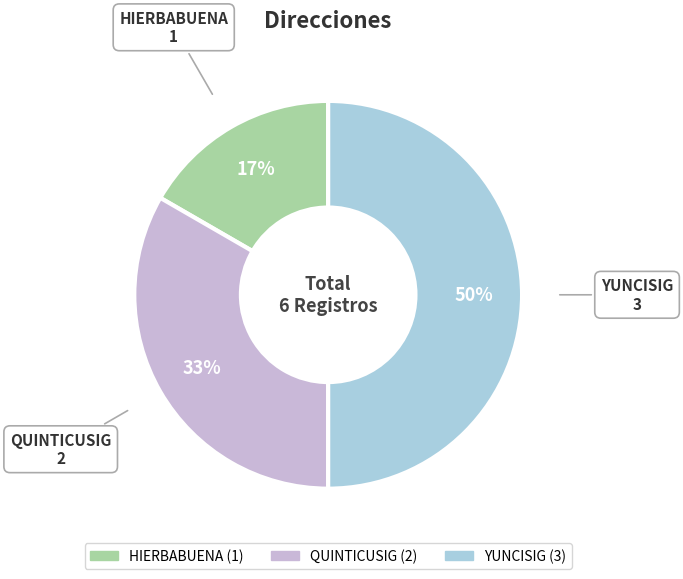

To the nearest percent, what portion does QUINTICUSIG represent?

33%